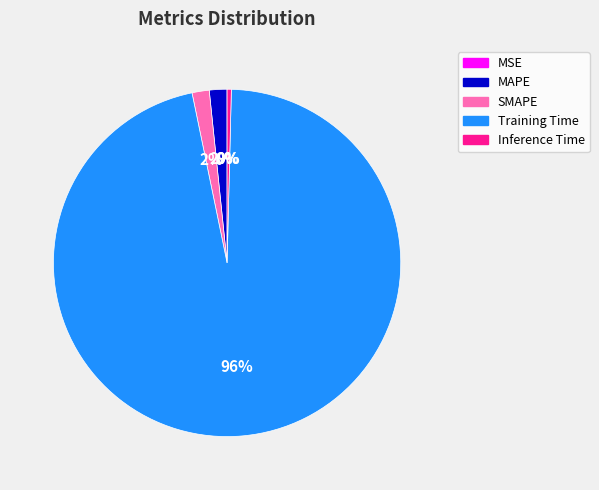

Which category accounts for the majority?

Training Time